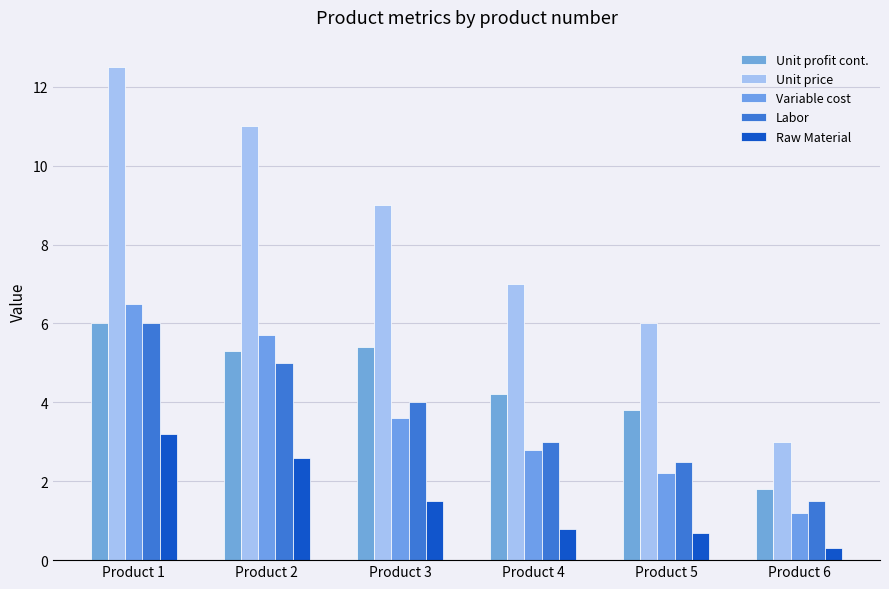

How many groups of bars are there?

6